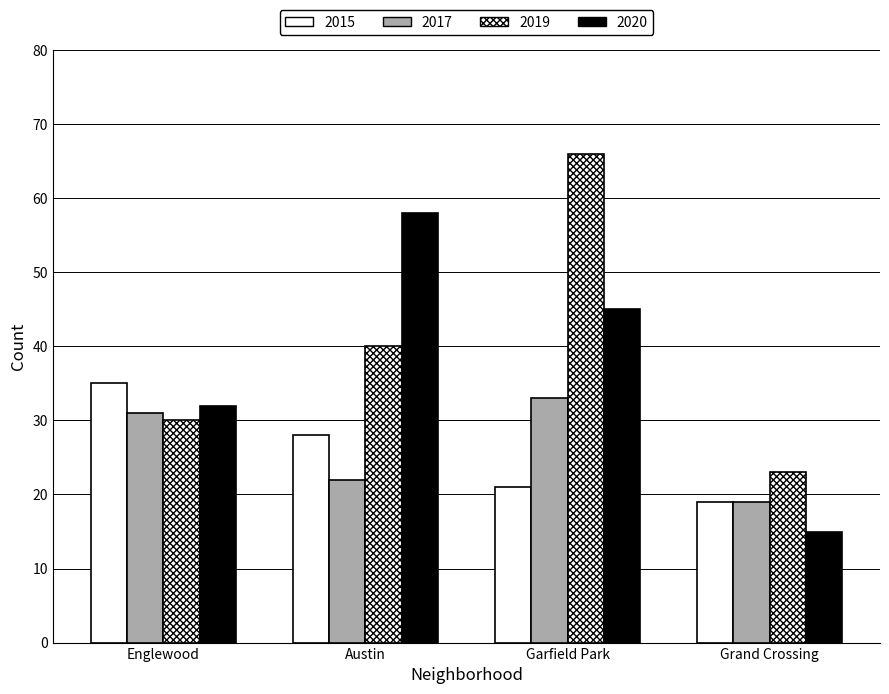

Are the bars grouped side by side (vs. stacked)?

Yes